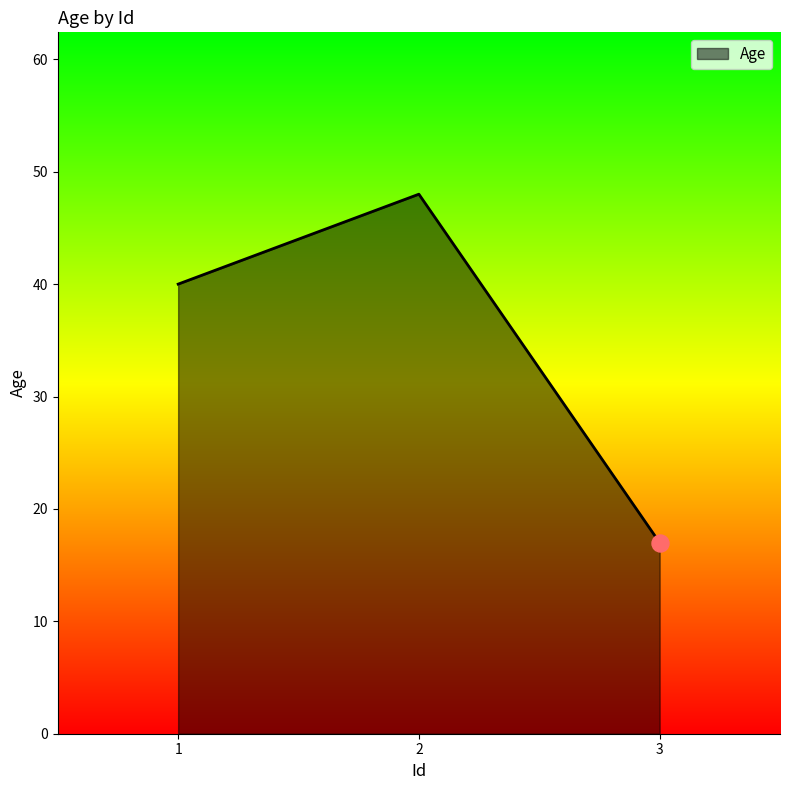

Approximately how many times larger is the value at 3 compared to 1?

0.4